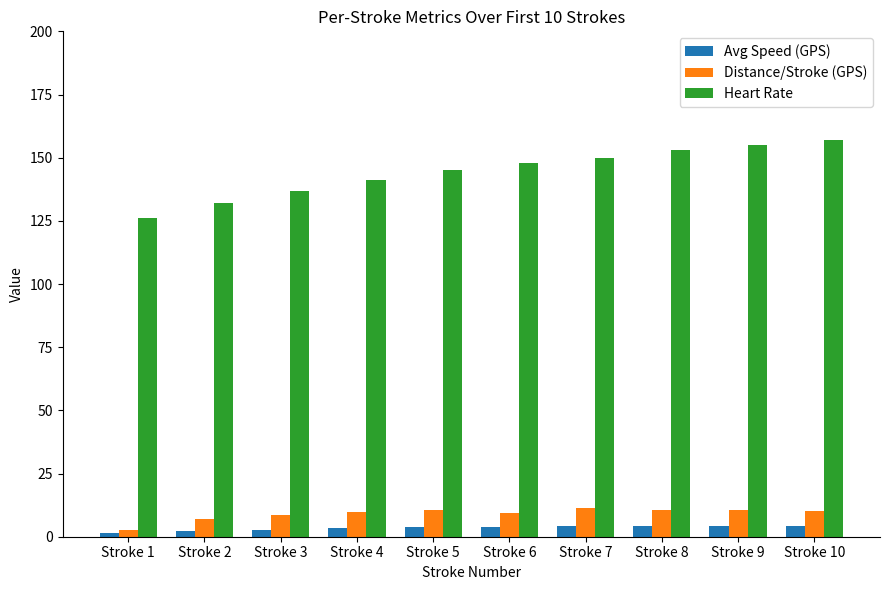

List the labels in order of Heart Rate value, smallest first.

Stroke 1, Stroke 2, Stroke 3, Stroke 4, Stroke 5, Stroke 6, Stroke 7, Stroke 8, Stroke 9, Stroke 10